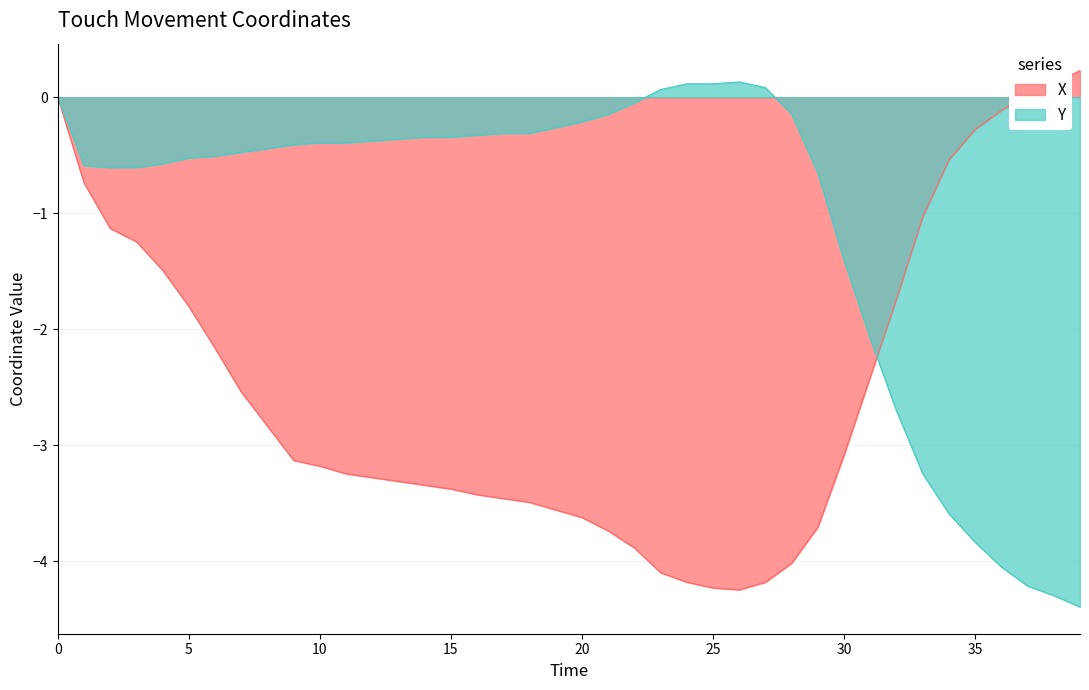

Which has a higher value, 6 or 21?

6